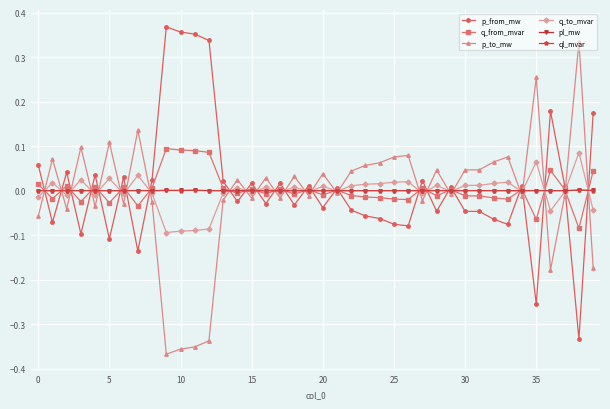

Rank the series by their maximum value, from lowest to highest.

ql_mvar, pl_mw, q_to_mvar, q_from_mvar, p_to_mw, p_from_mw